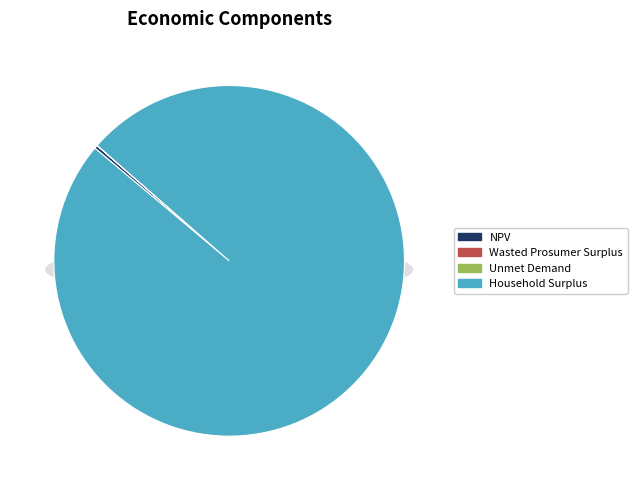

How many segments does this pie chart have?

4